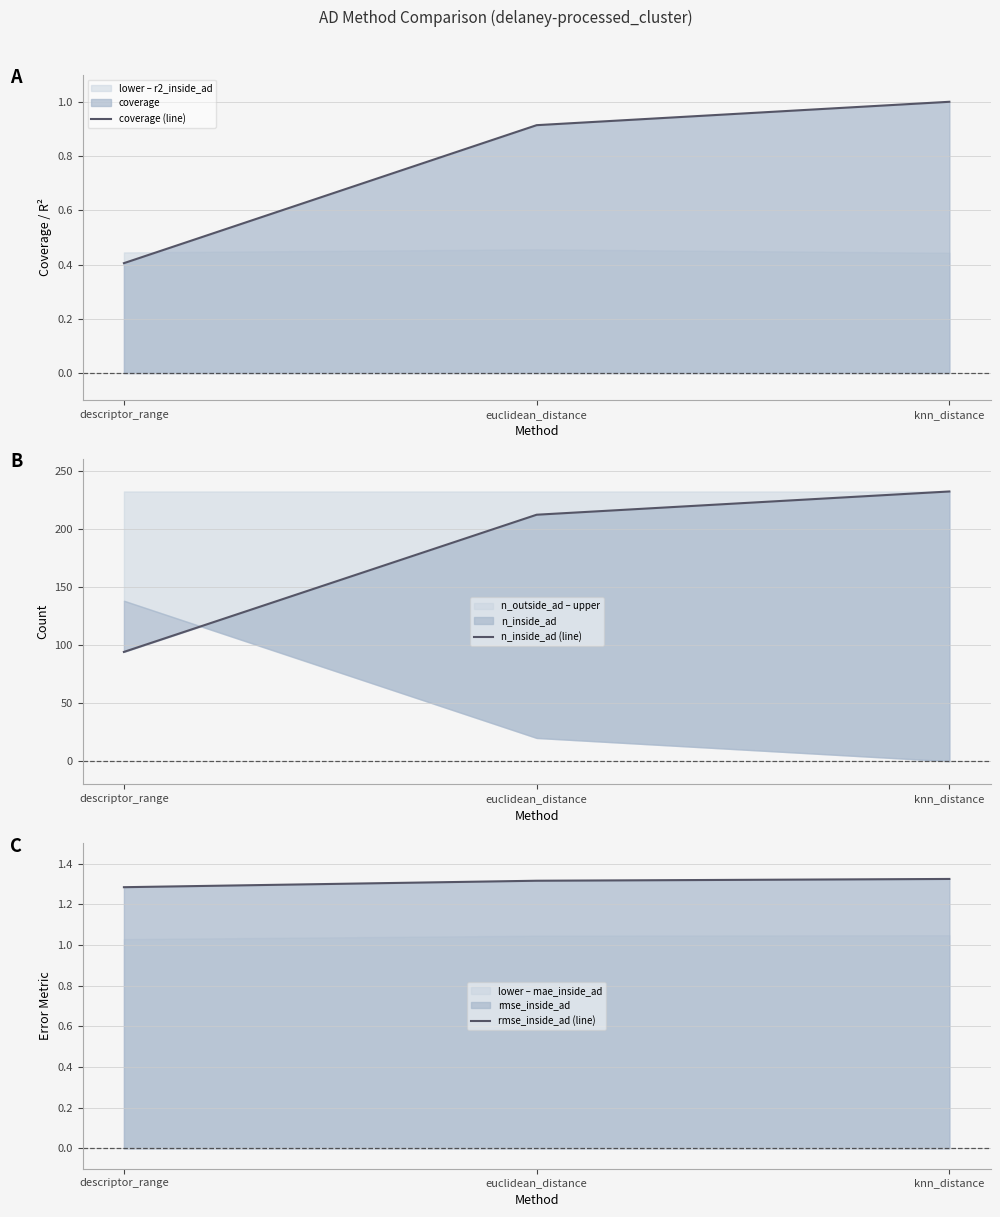

At how many categories does at least one series exceed 14?

3